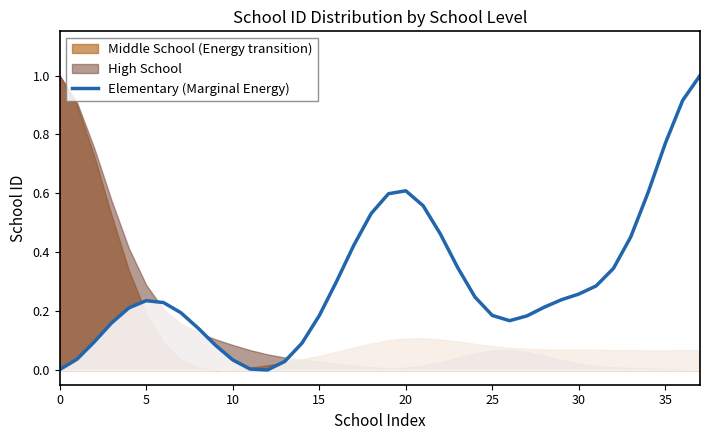

What is the difference between the values at 25 and 16?

0.1